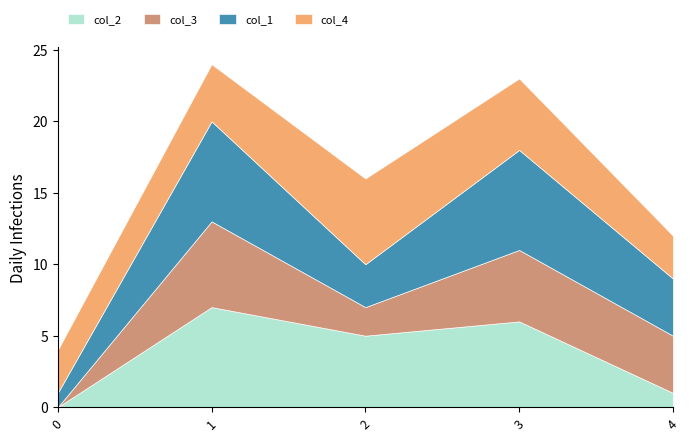

True or false: col_3 and col_1 intersect in this chart.

False